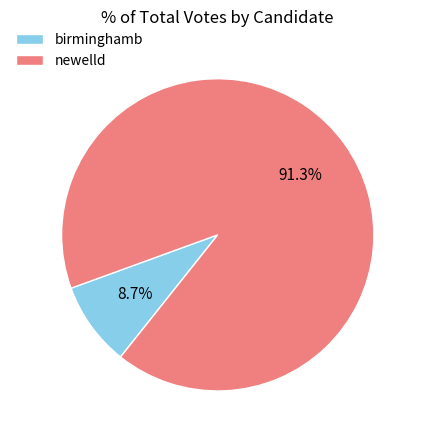

Is there any slice that represents more than half of the pie?

Yes